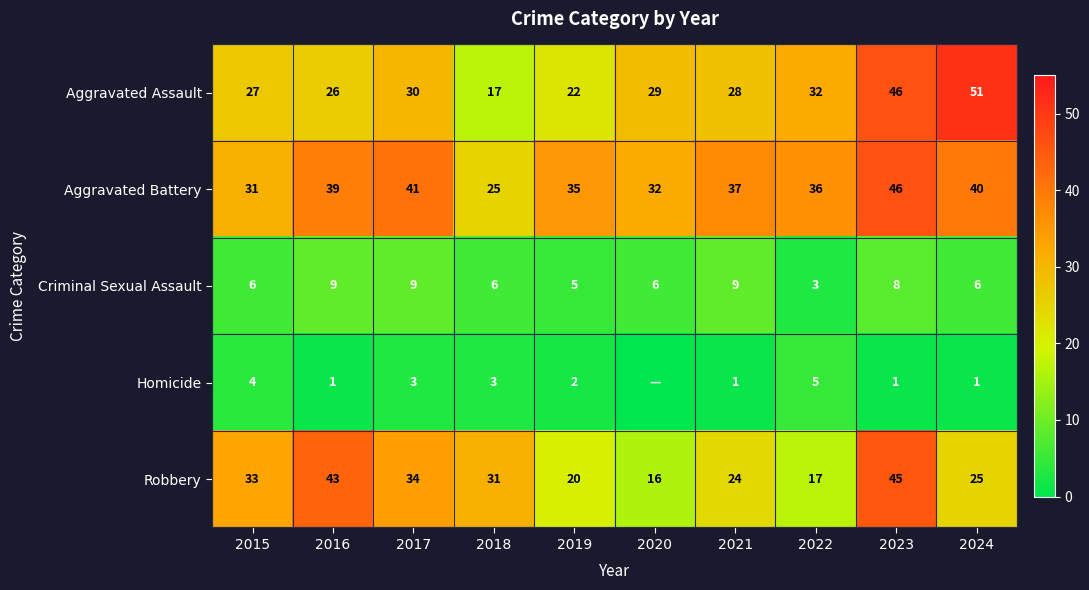

What is the minimum value for Robbery?

16